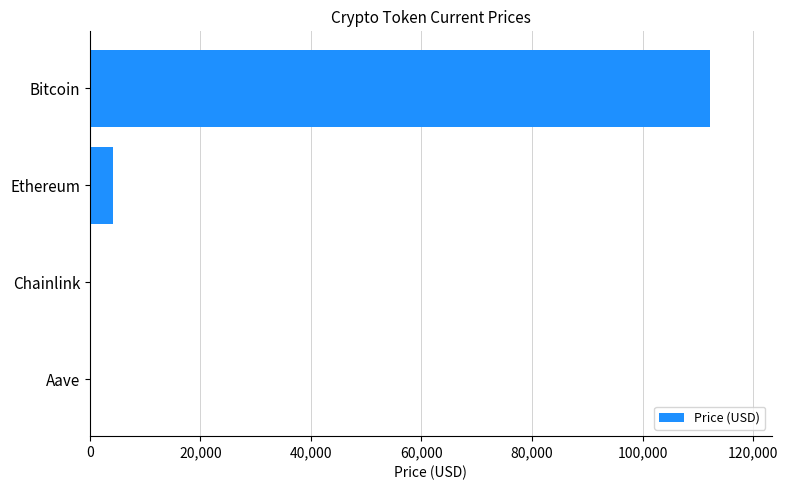

How many distinct data groups are displayed?

1